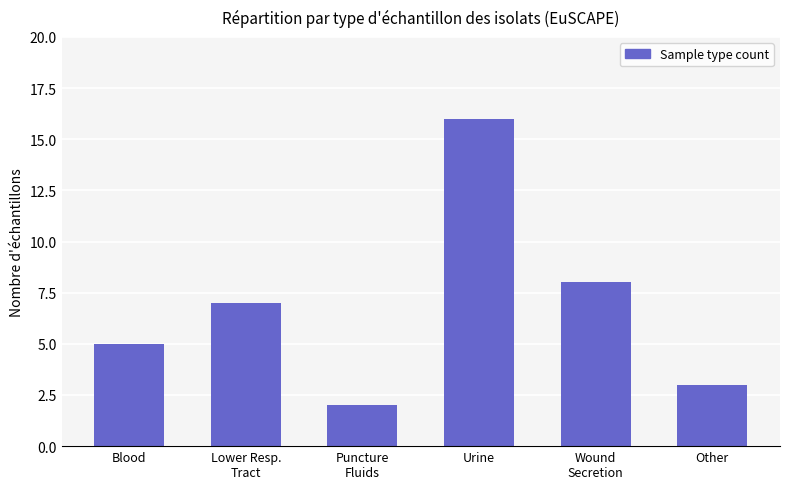

Reading left to right, transcribe all the data shown in this chart.

5	7	2	16	8	3